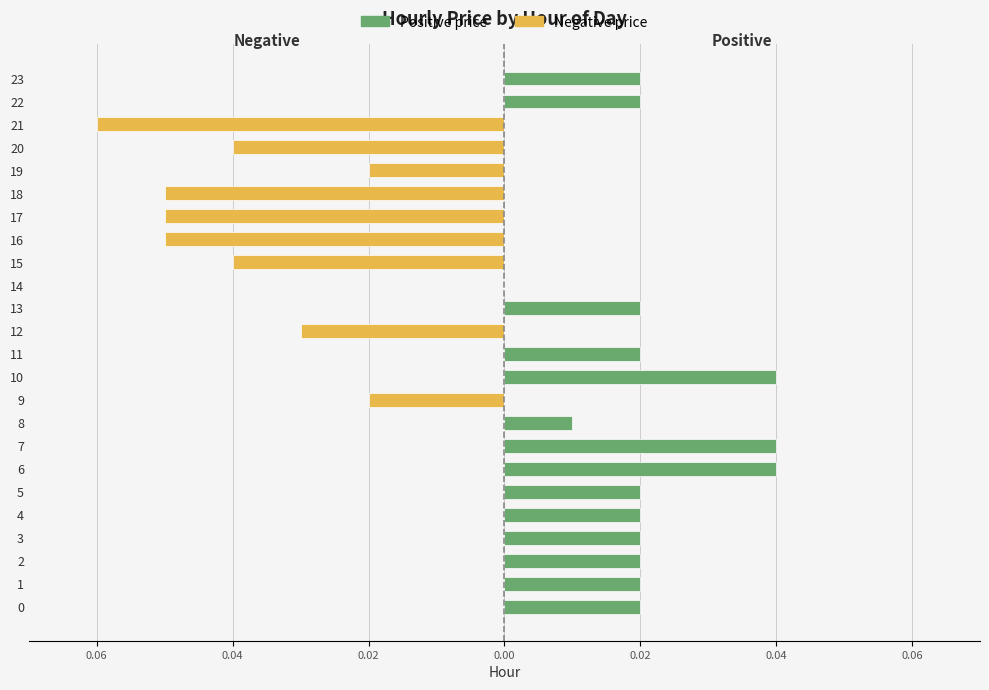

Rank the series by their maximum value, from lowest to highest.

Negative, Positive